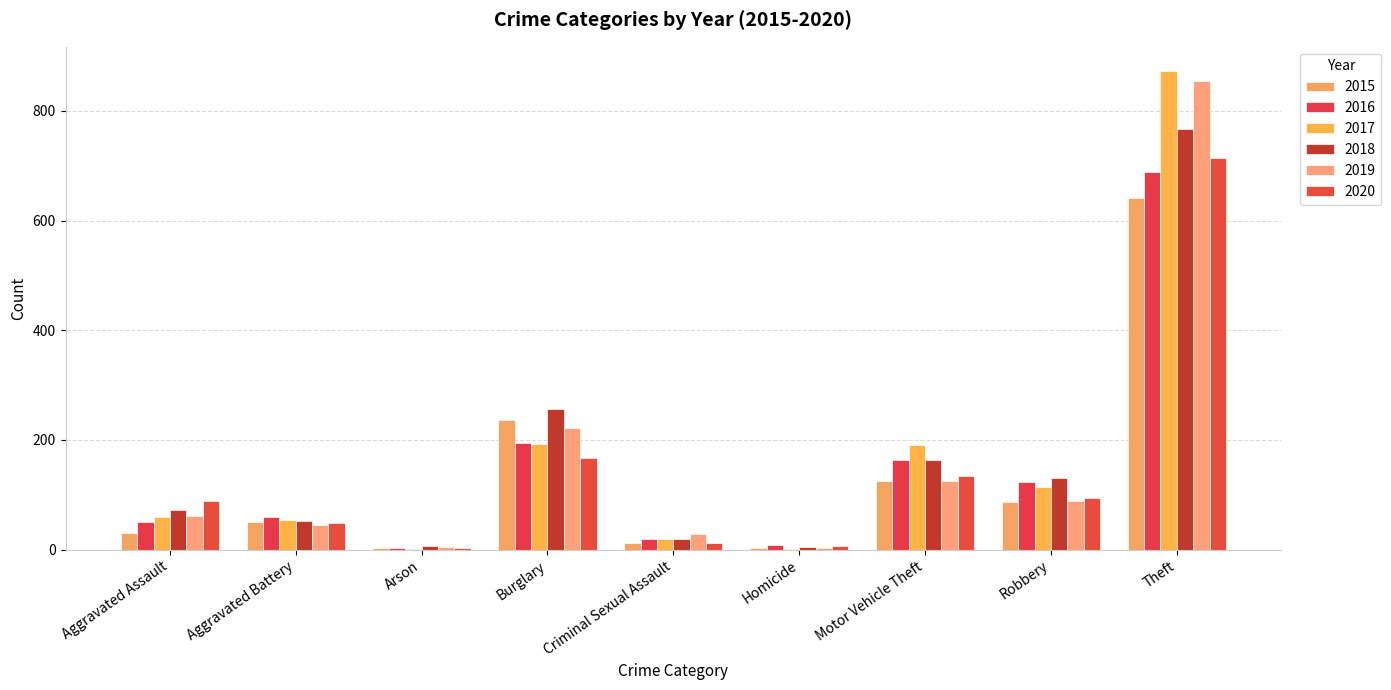

What is the minimum value for 2020?

4